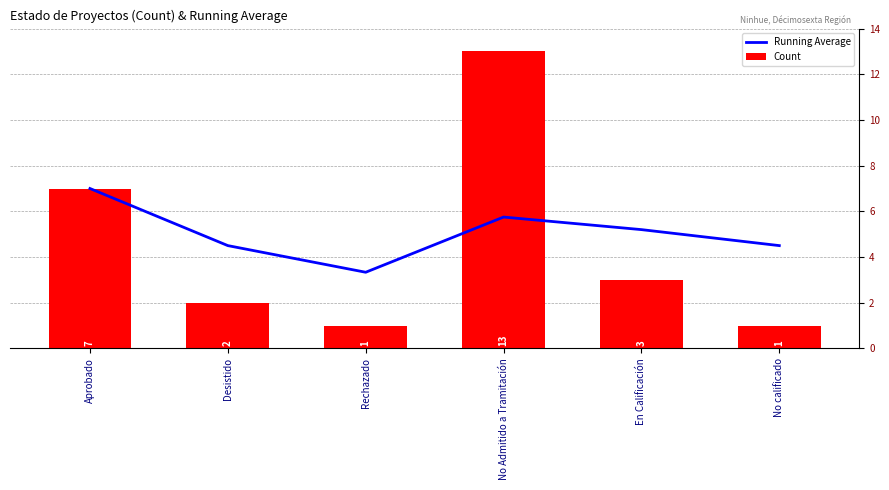

What is the label of the 4th bar from the left?

No Admitido a Tramitación